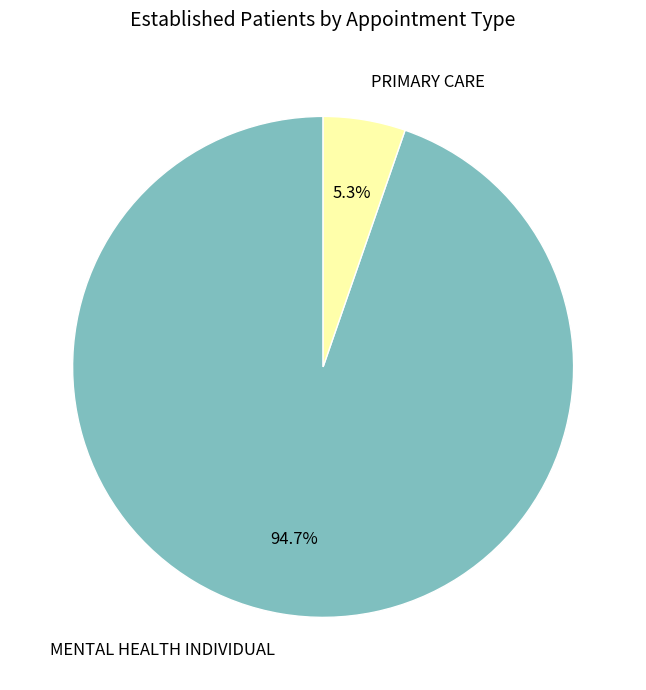

To the nearest percent, what is the combined percentage of PRIMARY CARE and MENTAL HEALTH INDIVIDUAL?

100%